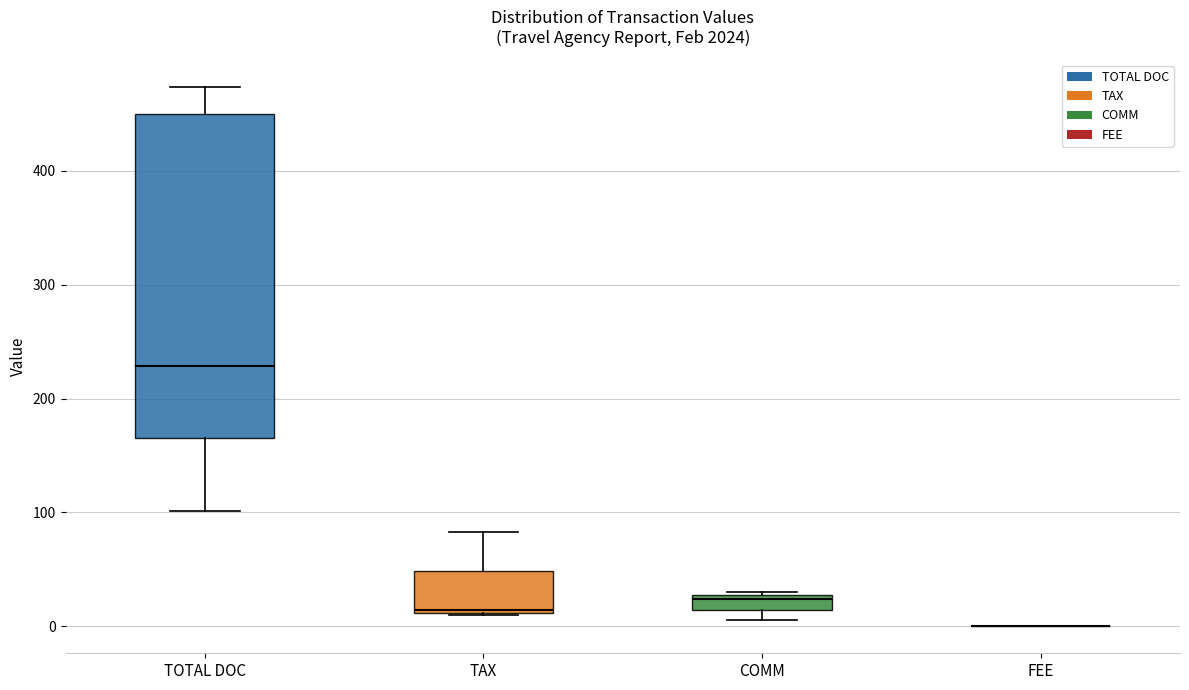

Where does the upper whisker of the box for TAX end on the y-axis? The values are not printed on the chart, so give them approximately, as read against the axis.

80